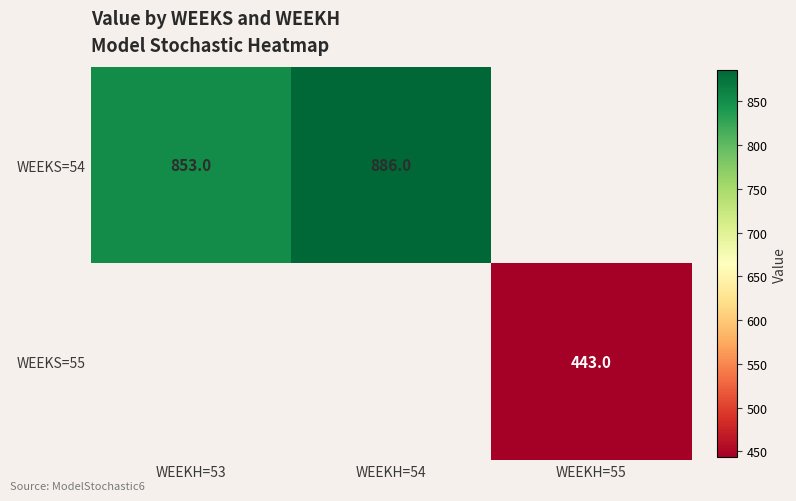

Is the value of WEEKS=55 at WEEKH=55 greater than the value of WEEKS=54 at WEEKH=53?

No